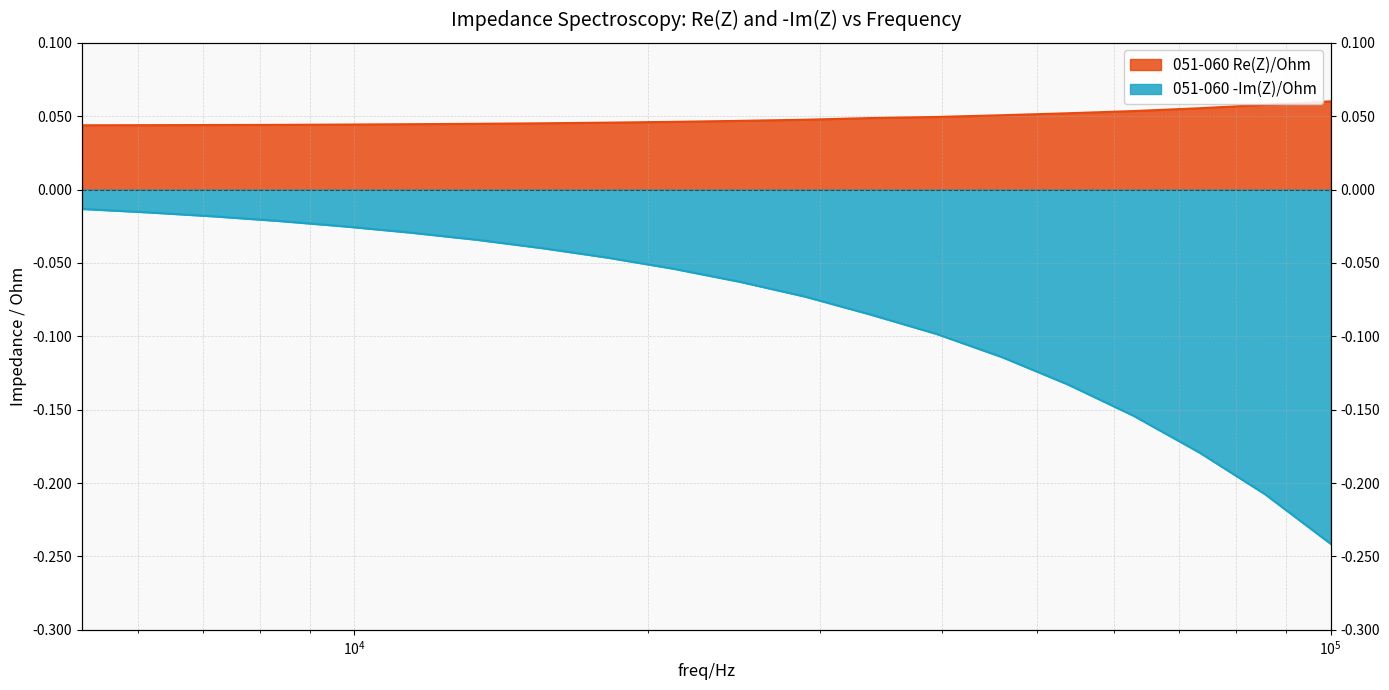

What is the maximum value for 051-060 Re(Z)/Ohm?

0.1